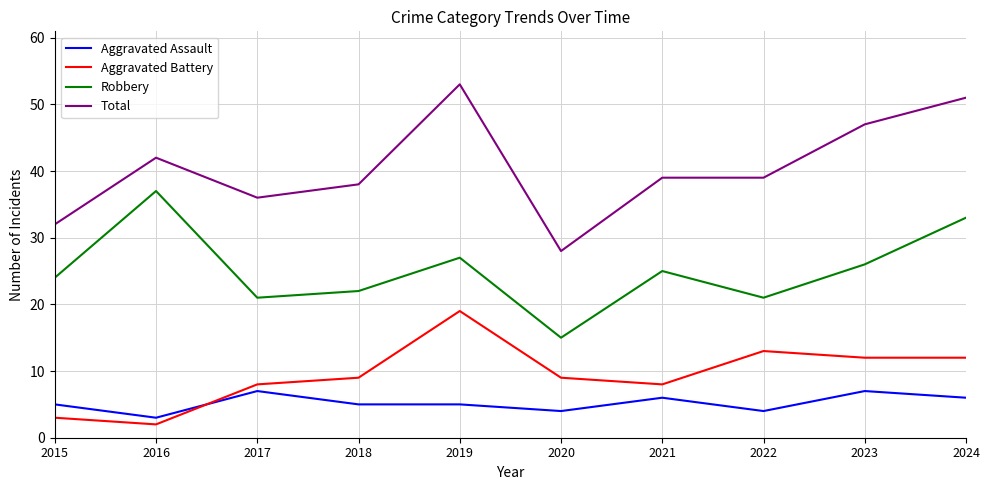

True or false: Aggravated Assault has a value of 1 at 2021.

False